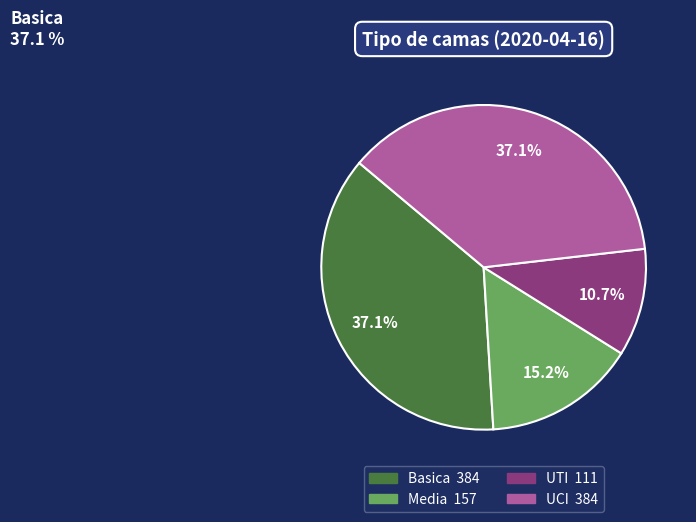

To the nearest percent, what is the difference between the Media and UTI slice percentages?

4%